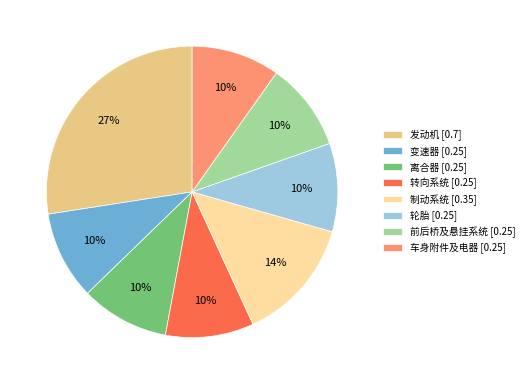

Which slice is the largest?

发动机